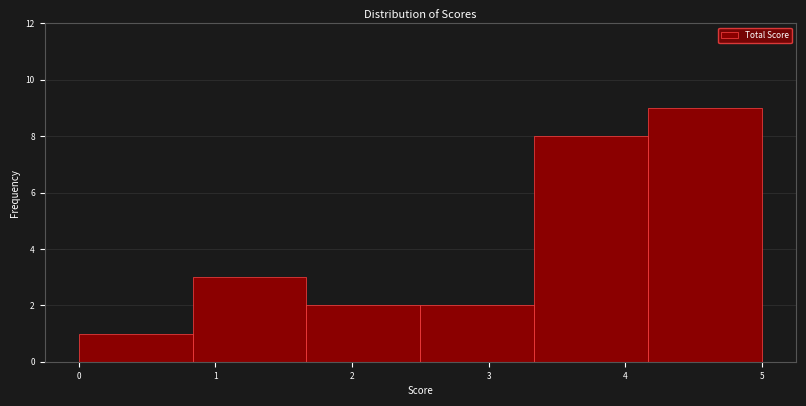

What is the height of the bar covering 2.5 to 3.3 on the x-axis? Neither the bar edges nor the heights are printed on the chart, so give them approximately, as read against the axes.

2